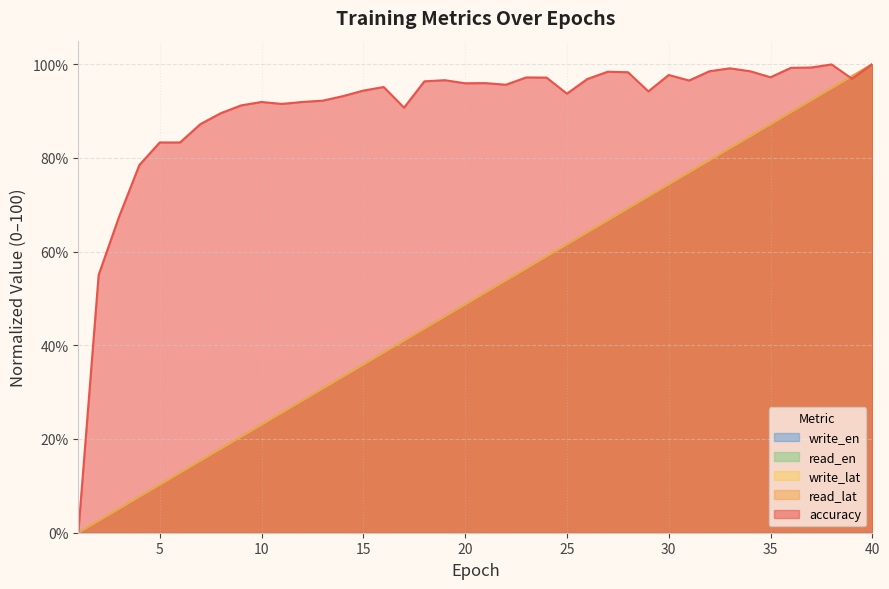

Reading right to left, list all the values displayed in this chart.

accuracy: 40=100.0	39=96.9	38=99.9	37=99.3	36=99.2	35=97.2	34=98.5	33=99.1	32=98.5	31=96.5	30=97.7	29=94.2	28=98.3	27=98.4	26=96.8	25=93.7	24=97.1	23=97.2	22=95.6	21=95.9	20=95.9	19=96.6	18=96.3	17=90.7	16=95.1	15=94.3	14=93.2	13=92.2	12=91.9	11=91.5	10=91.9	9=91.2	8=89.5	7=87.2	6=83.3	5=83.3	4=78.5	3=67.4	2=55.0	1=0.0
read_lat: 40=100.0	39=97.4	38=94.9	37=92.3	36=89.7	35=87.2	34=84.6	33=82.1	32=79.5	31=76.9	30=74.4	29=71.8	28=69.2	27=66.7	26=64.1	25=61.5	24=59.0	23=56.4	22=53.8	21=51.3	20=48.7	19=46.2	18=43.6	17=41.0	16=38.5	15=35.9	14=33.3	13=30.8	12=28.2	11=25.6	10=23.1	9=20.5	8=17.9	7=15.4	6=12.8	5=10.3	4=7.7	3=5.1	2=2.6	1=0.0
write_lat_norm: 40=100.0	39=97.4	38=94.9	37=92.3	36=89.7	35=87.2	34=84.6	33=82.0	32=79.5	31=76.9	30=74.4	29=71.8	28=69.2	27=66.7	26=64.1	25=61.5	24=59.0	23=56.4	22=53.8	21=51.3	20=48.7	19=46.2	18=43.6	17=41.0	16=38.5	15=35.9	14=33.3	13=30.8	12=28.2	11=25.6	10=23.1	9=20.5	8=17.9	7=15.4	6=12.8	5=10.3	4=7.7	3=5.1	2=2.6	1=0.0
read_en: 40=100.0	39=97.4	38=94.9	37=92.3	36=89.8	35=87.2	34=84.6	33=82.1	32=79.5	31=76.9	30=74.4	29=71.8	28=69.3	27=66.7	26=64.1	25=61.6	24=59.0	23=56.4	22=53.9	21=51.3	20=48.7	19=46.2	18=43.6	17=41.1	16=38.5	15=35.9	14=33.4	13=30.8	12=28.2	11=25.7	10=23.1	9=20.5	8=18.0	7=15.4	6=12.8	5=10.3	4=7.7	3=5.1	2=2.6	1=0.0
write_en: 40=100.0	39=97.4	38=94.9	37=92.3	36=89.7	35=87.2	34=84.6	33=82.1	32=79.5	31=76.9	30=74.4	29=71.8	28=69.2	27=66.7	26=64.1	25=61.5	24=59.0	23=56.4	22=53.8	21=51.3	20=48.7	19=46.2	18=43.6	17=41.0	16=38.5	15=35.9	14=33.3	13=30.8	12=28.2	11=25.6	10=23.1	9=20.5	8=18.0	7=15.4	6=12.8	5=10.3	4=7.7	3=5.1	2=2.6	1=0.0